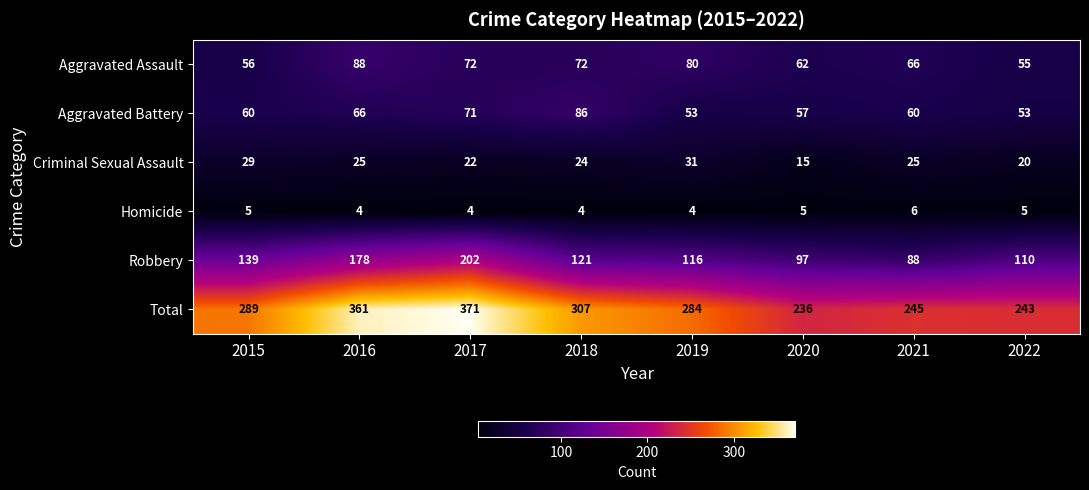

Between 2020 and 2022, which series saw the biggest shift?

Robbery